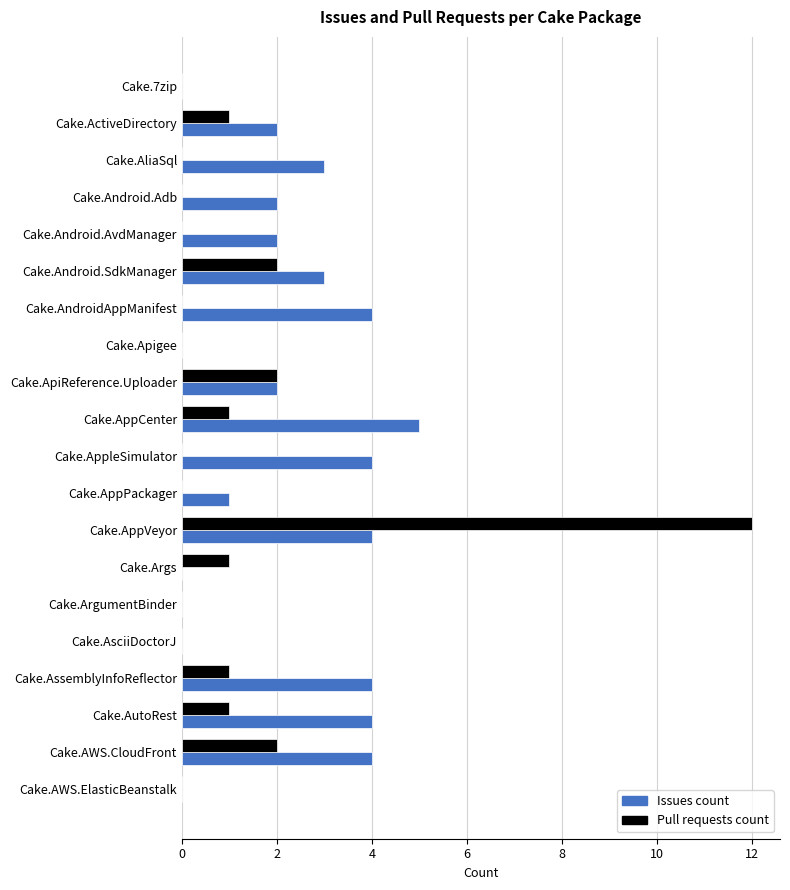

Is the value of Issues count at Cake.Android.Adb greater than the value of Pull requests count at Cake.7zip?

Yes